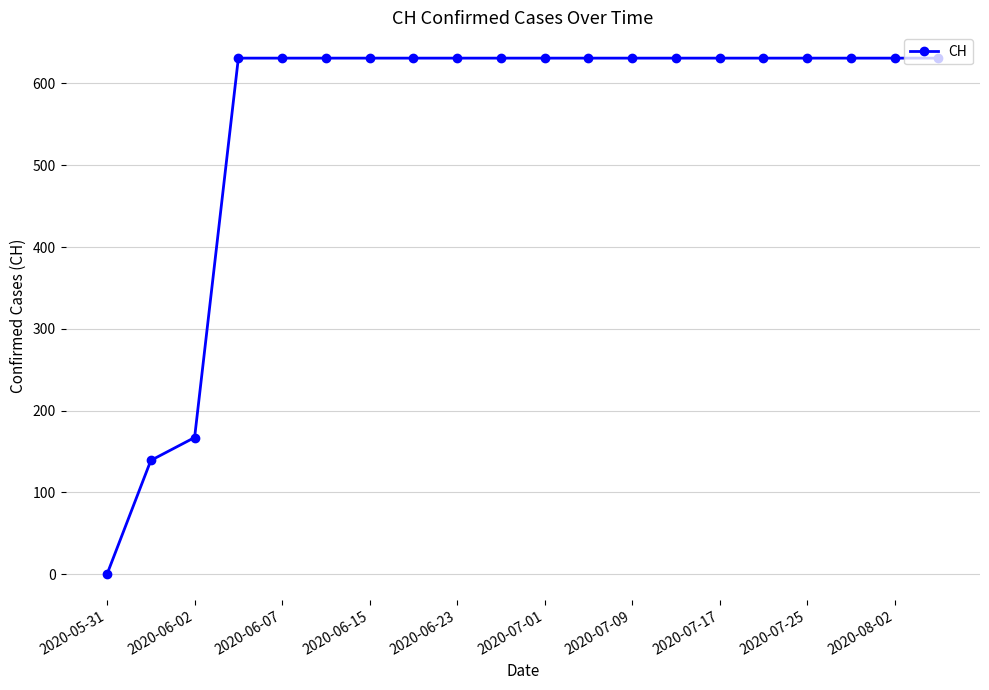

How many values are below 631?

3